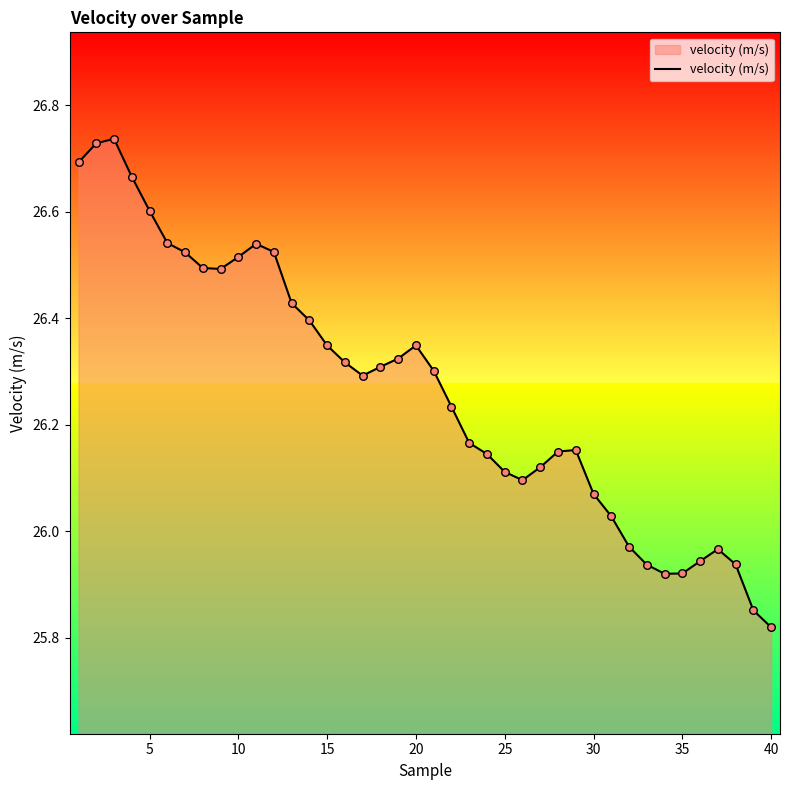

What is the difference between the maximum and minimum values?

0.9